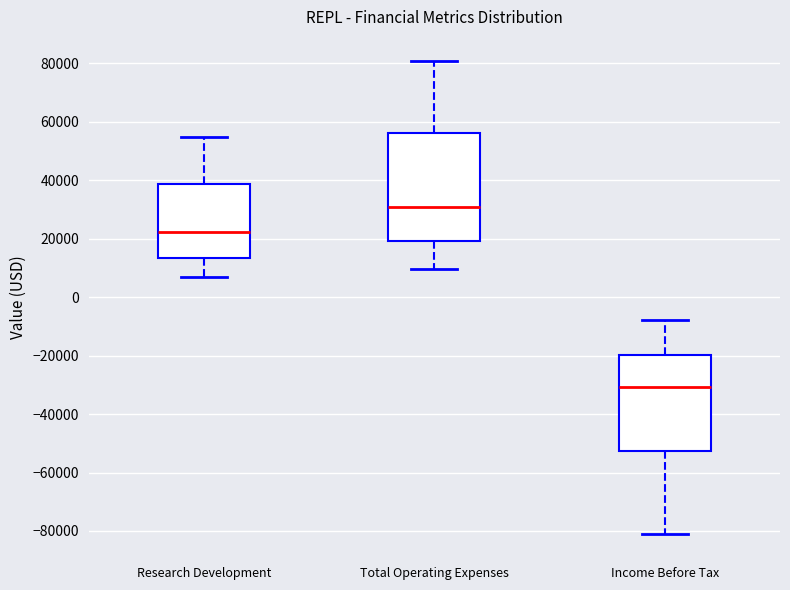

Reading left to right, read every box against the y-axis: the position of its median line, the range the box covers, and the ends of its whiskers. The values are not printed on the chart, so give them approximately, as read against the axis.

Research Development: median 22000, box 14000 to 38000, whiskers 6000 to 54000
Total Operating Expenses: median 30000, box 20000 to 56000, whiskers 10000 to 80000
Income Before Tax: median -30000, box -52000 to -20000, whiskers -80000 to -8000